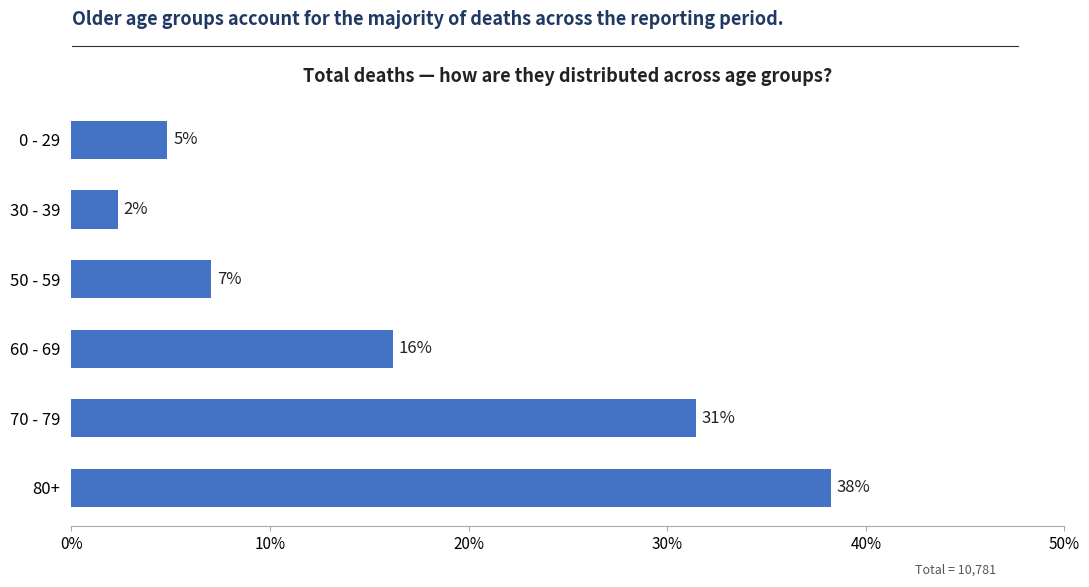

Does the chart contain any negative values?

No